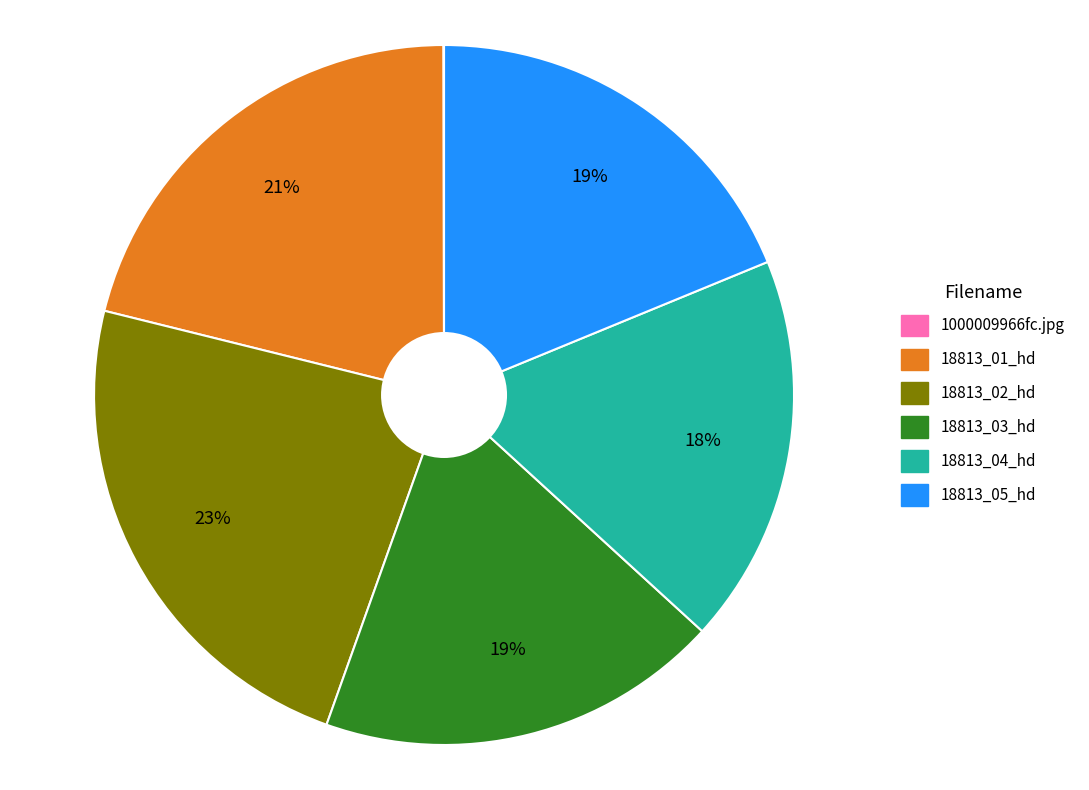

Which slice is the largest?

18813_02_hd